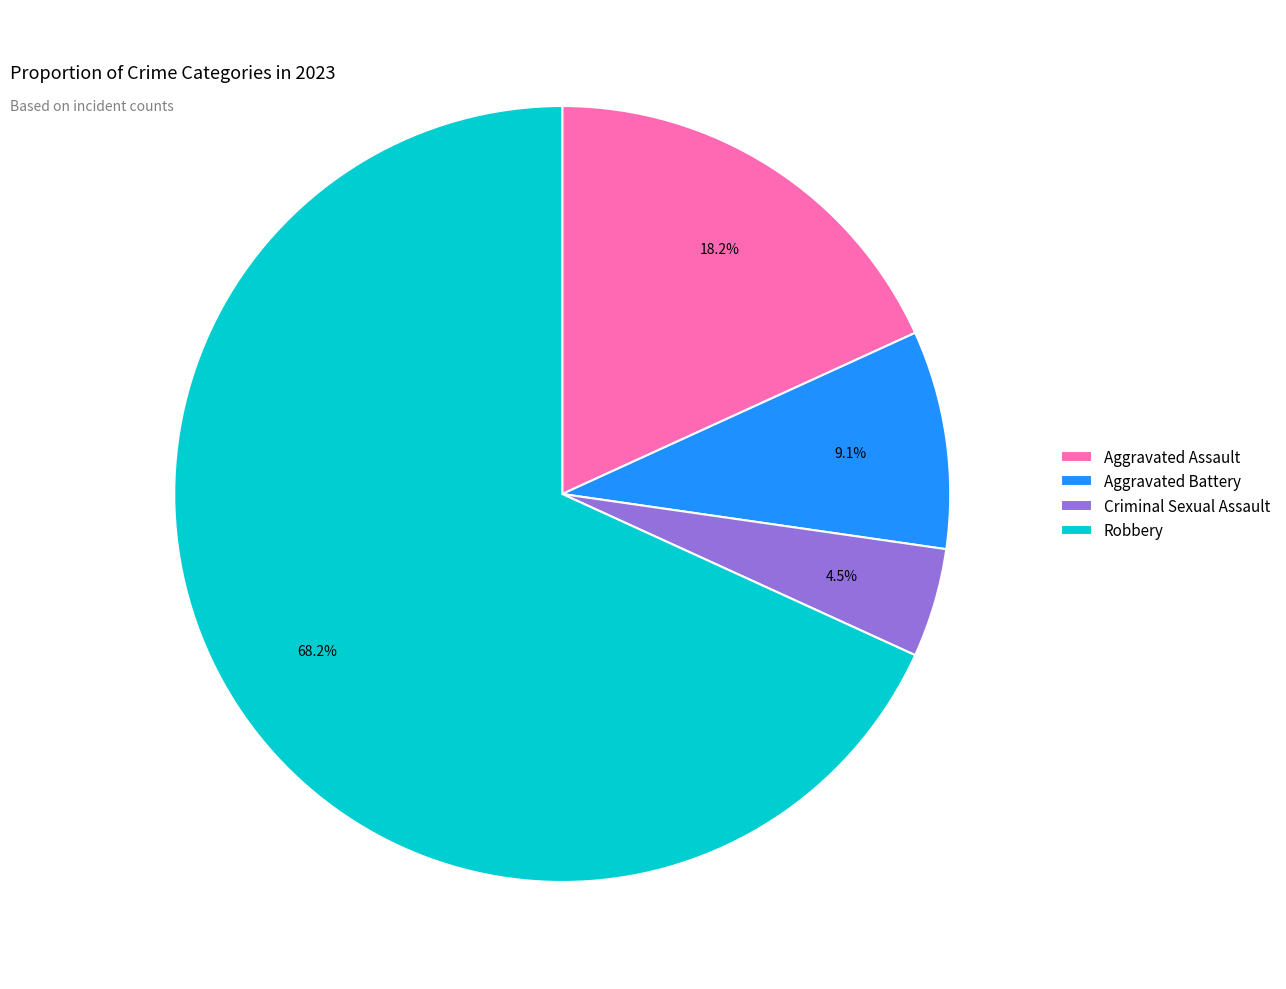

Do Criminal Sexual Assault and Aggravated Battery together represent more than half of the pie?

No